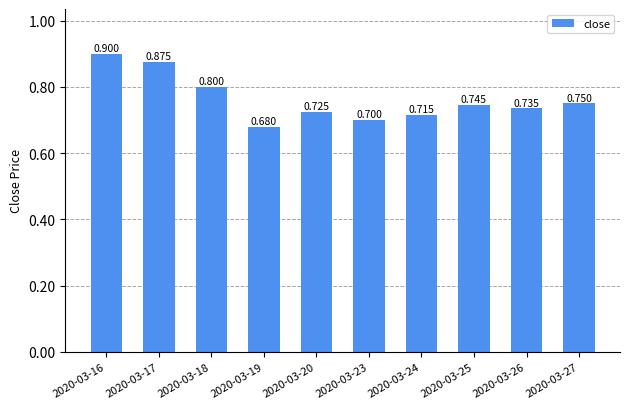

The value at 2020-03-25 is 0.7. True or false?

True